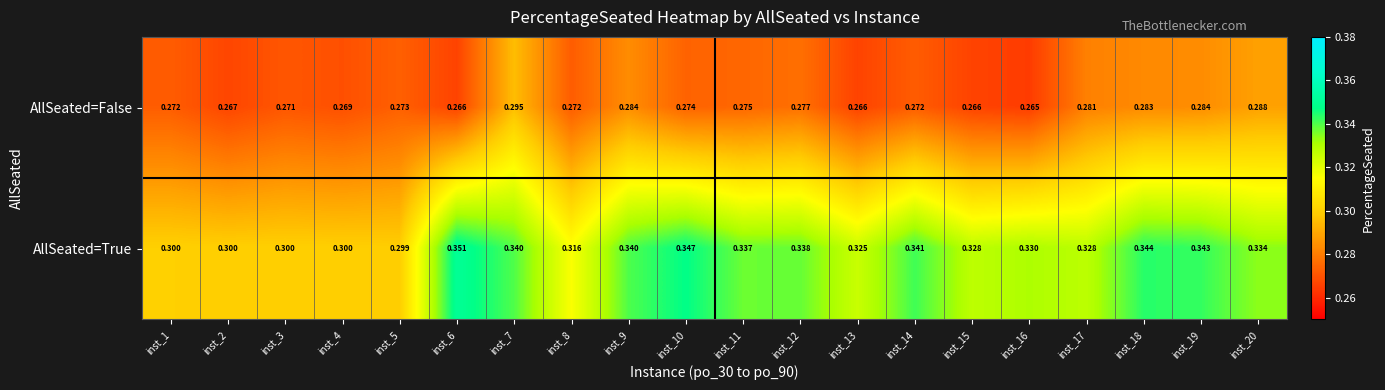

List the series in order of their overall mean, highest first.

AllSeated=True, AllSeated=False